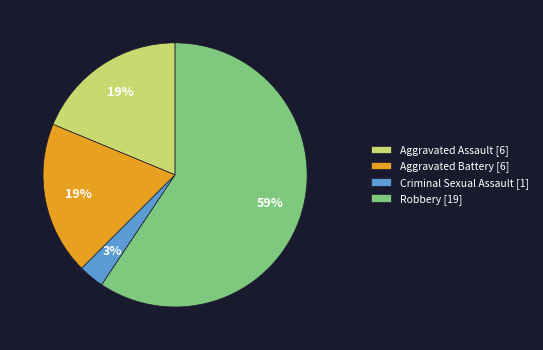

Is the sum of Aggravated Battery and Aggravated Assault greater than half?

No